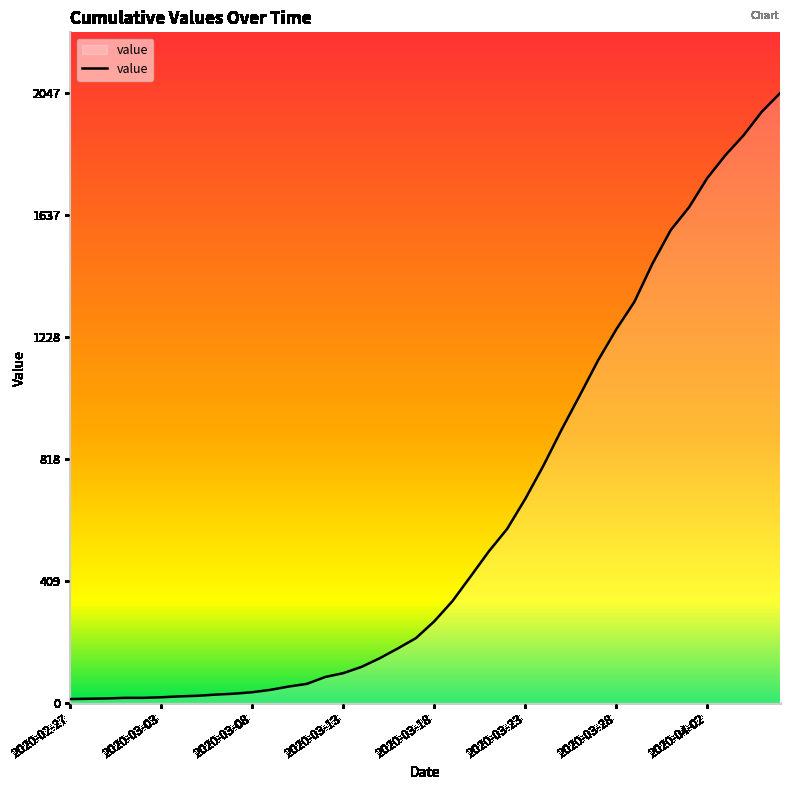

What is the difference between the maximum and minimum values?

2034